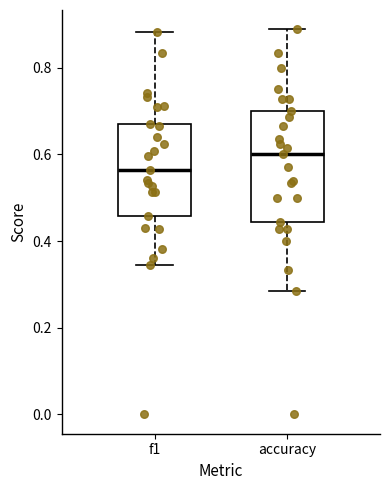

Reading left to right, transcribe this box plot: for each box, give where its median line is, the range the box spans, and where its two whiskers end, as read against the y-axis. The values are not printed on the chart, so give them approximately, as read against the axis.

f1: median 0.56, box 0.46 to 0.66, whiskers 0.34 to 0.88
accuracy: median 0.60, box 0.44 to 0.70, whiskers 0.28 to 0.88